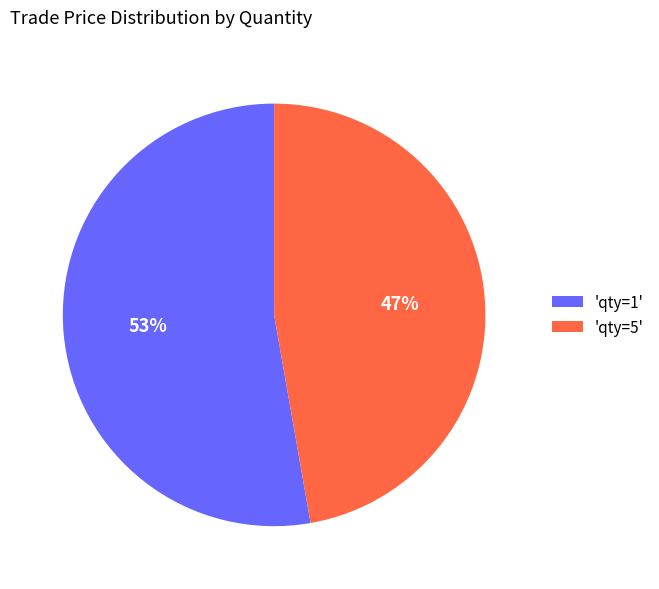

The 'qty=1' slice represents 53% of the pie. True or false?

True